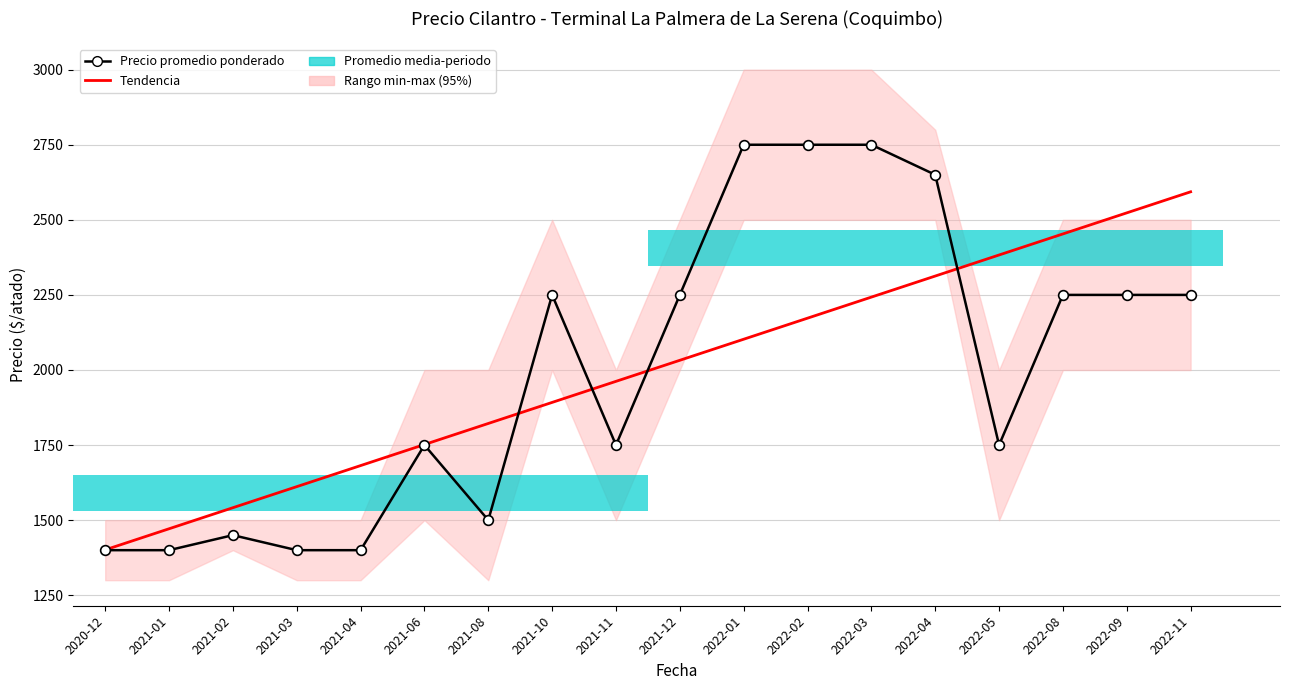

At which label is Tendencia closest to 1997?

2021-11